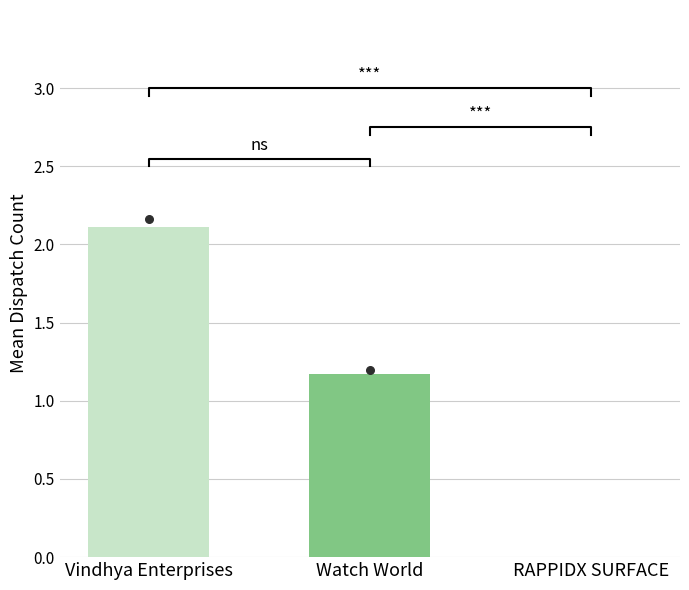

Between Watch World and Vindhya Enterprises, which is larger?

Vindhya Enterprises